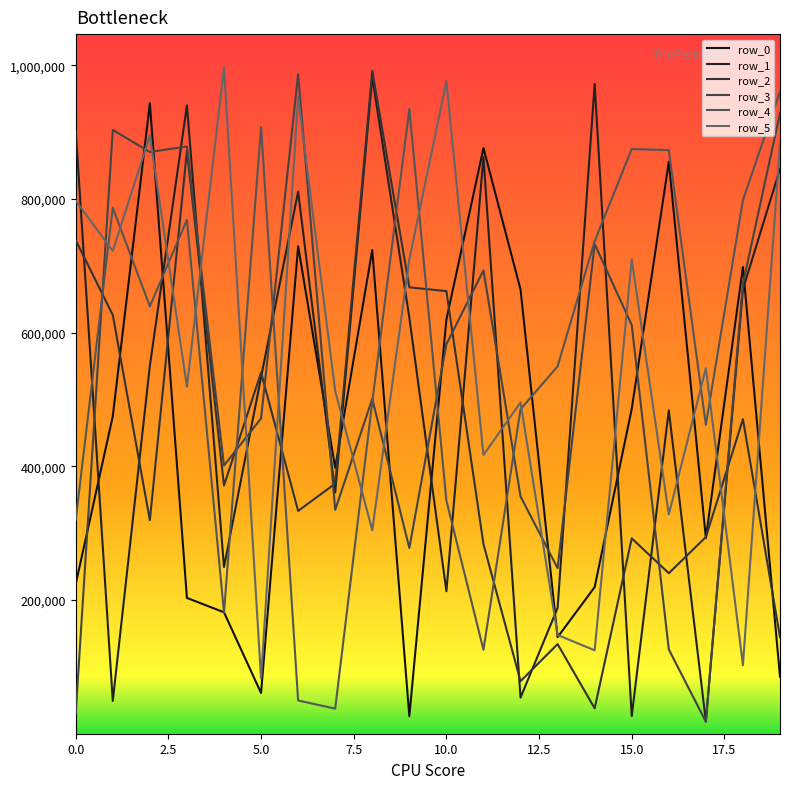

How many lines are shown in the chart?

6